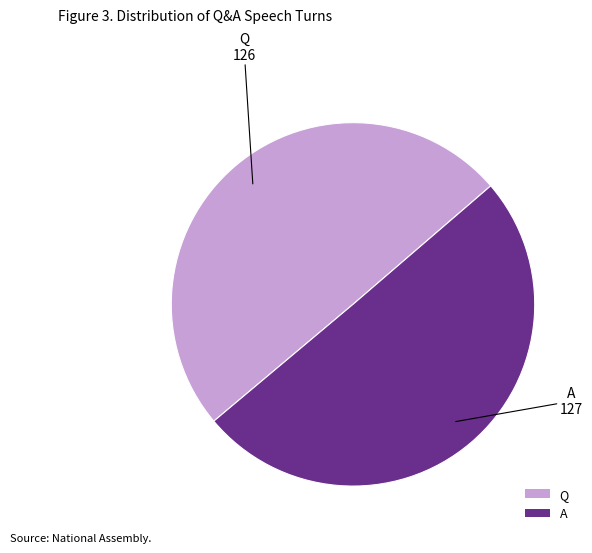

Is the sum of Q and A greater than half?

Yes